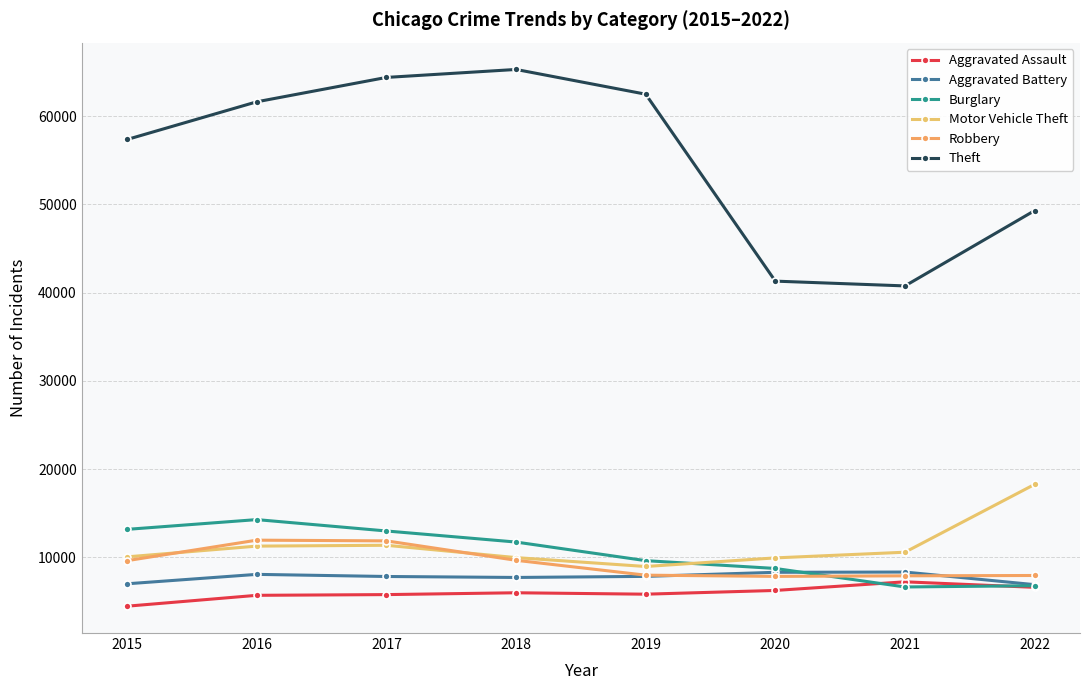

Where do Aggravated Assault and Burglary first cross each other?

2020 and 2021